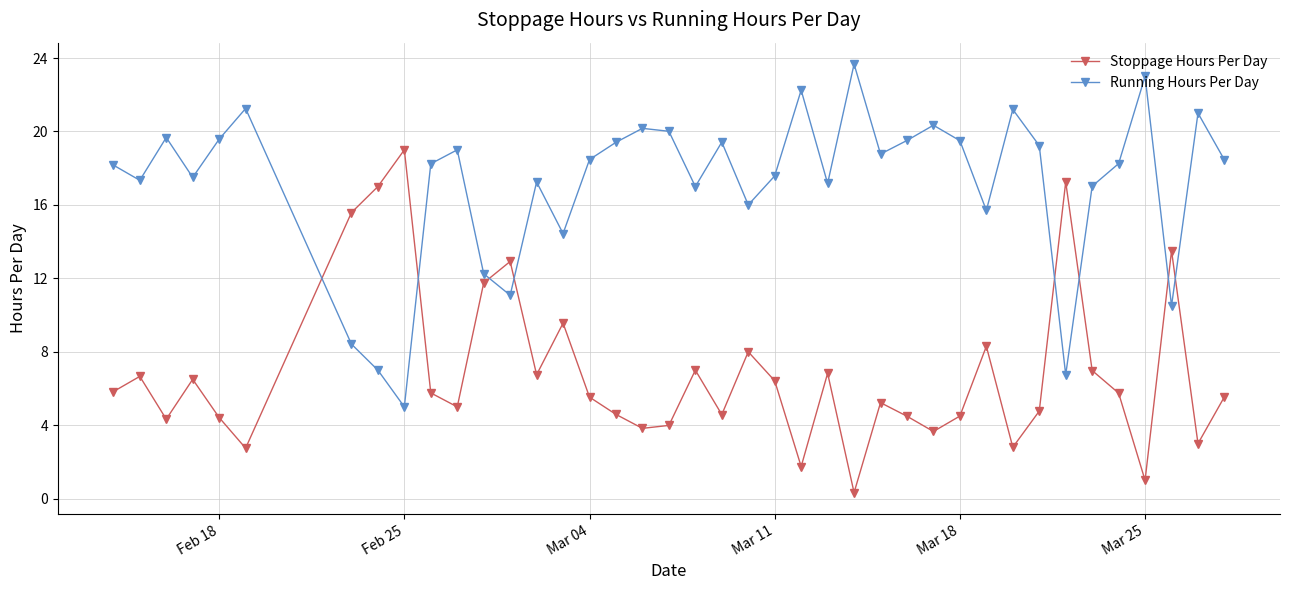

What is the maximum value shown in the chart?

23.7